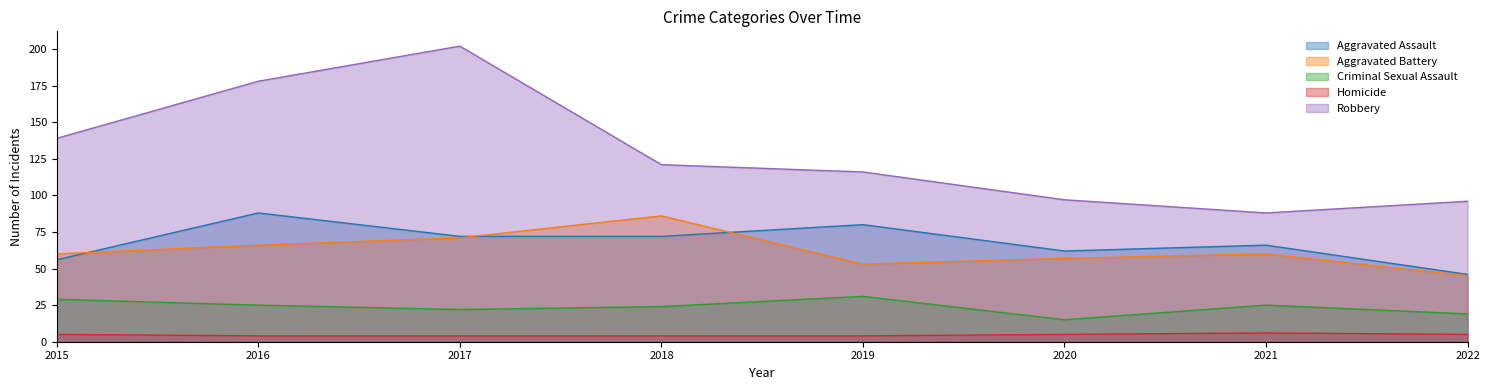

Which series has the largest range (max minus min)?

Robbery